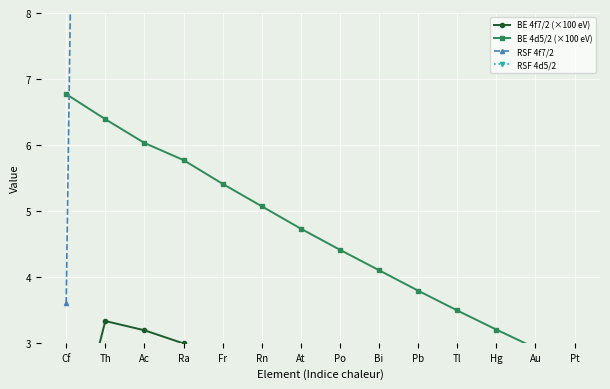

Is it true that BE 4f7/2 (×100 eV) equals 2.0 at Tl?

False